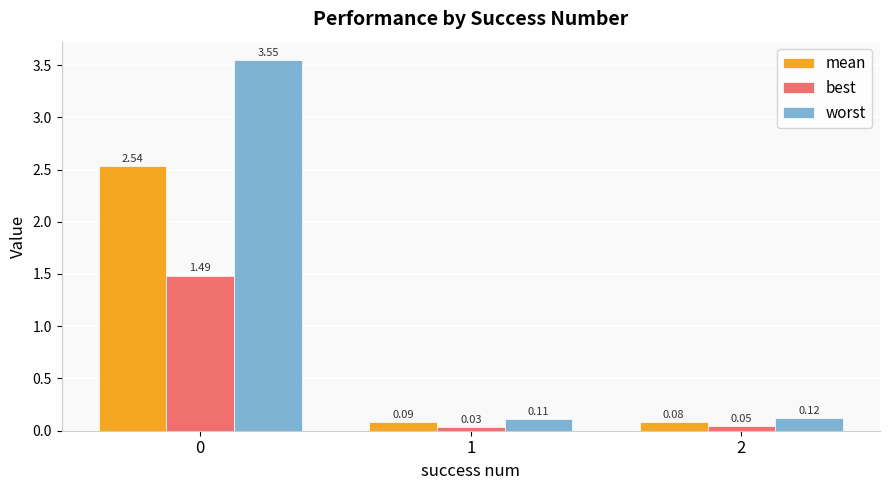

Rank the series by their maximum value, from highest to lowest.

worst, mean, best